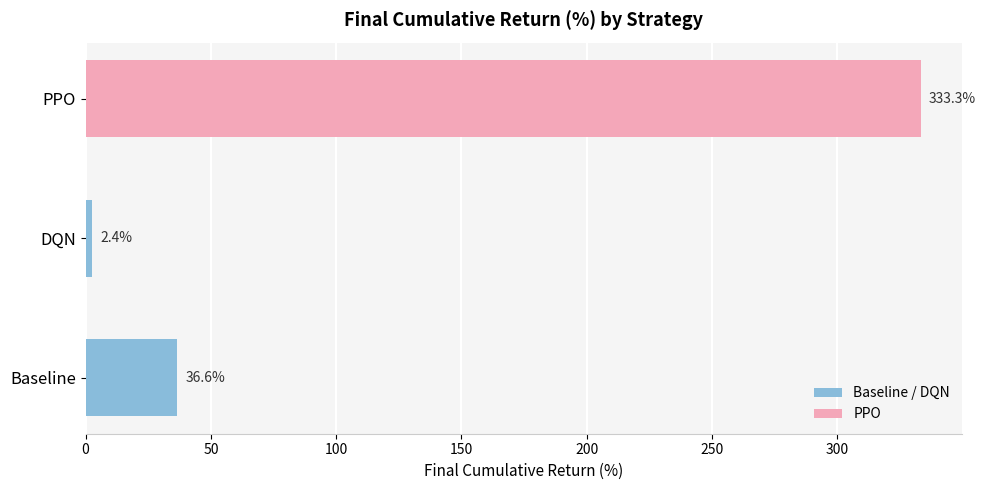

The value at PPO is 333.3. True or false?

True